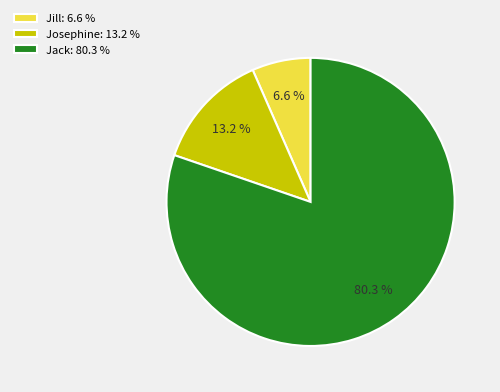

How many slices are in this pie chart?

3